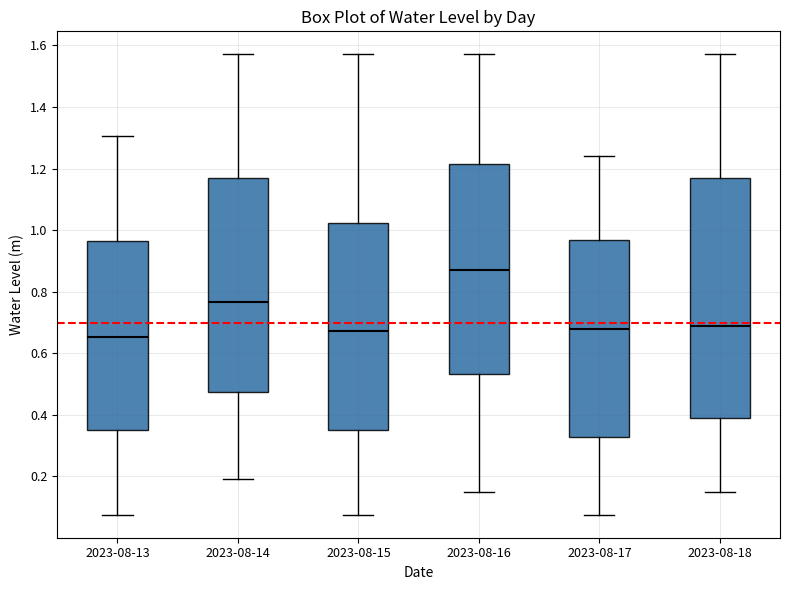

Reading left to right, transcribe this box plot: for each box, give where its median line is, the range the box spans, and where its two whiskers end, as read against the y-axis. The values are not printed on the chart, so give them approximately, as read against the axis.

2023-08-13: median 0.66, box 0.36 to 0.96, whiskers 0.08 to 1.30
2023-08-14: median 0.76, box 0.48 to 1.16, whiskers 0.20 to 1.58
2023-08-15: median 0.68, box 0.36 to 1.02, whiskers 0.08 to 1.58
2023-08-16: median 0.88, box 0.54 to 1.22, whiskers 0.14 to 1.58
2023-08-17: median 0.68, box 0.32 to 0.96, whiskers 0.08 to 1.24
2023-08-18: median 0.68, box 0.40 to 1.16, whiskers 0.14 to 1.58